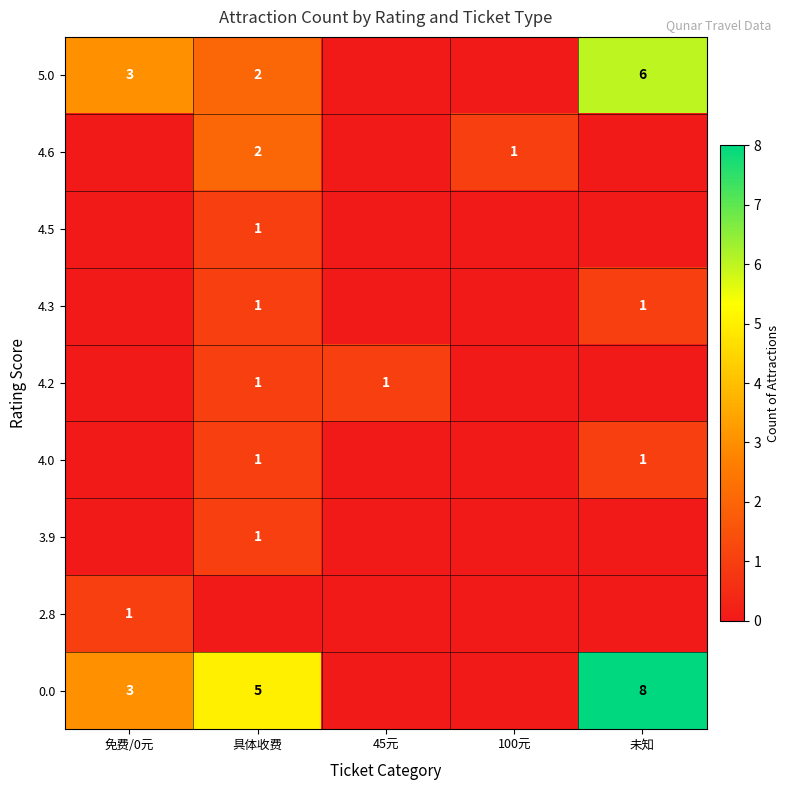

Which category has the lowest value across all series?

45元